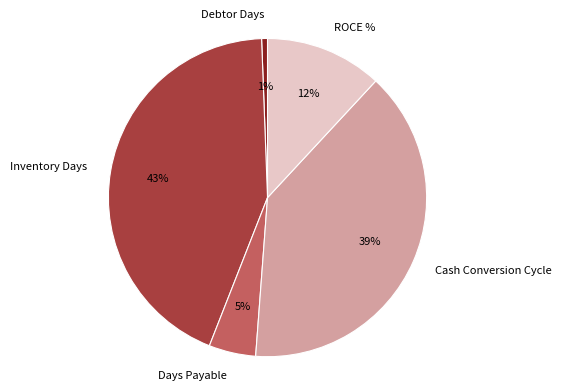

Rank the categories by value from highest to lowest.

Inventory Days, Cash Conversion Cycle, ROCE %, Days Payable, Debtor Days